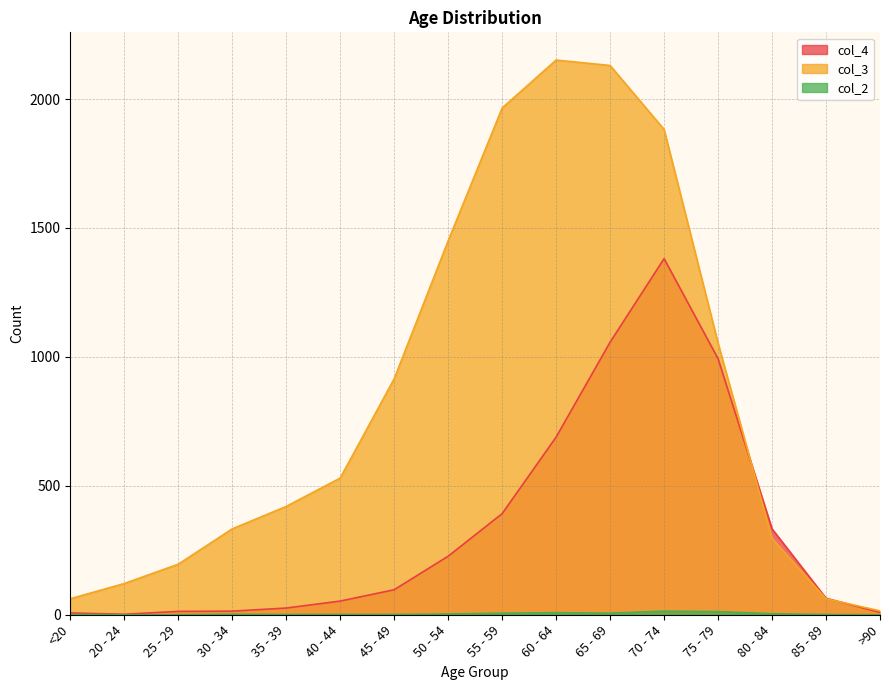

The col_3 series shows 915 at 45 - 49. True or false?

True